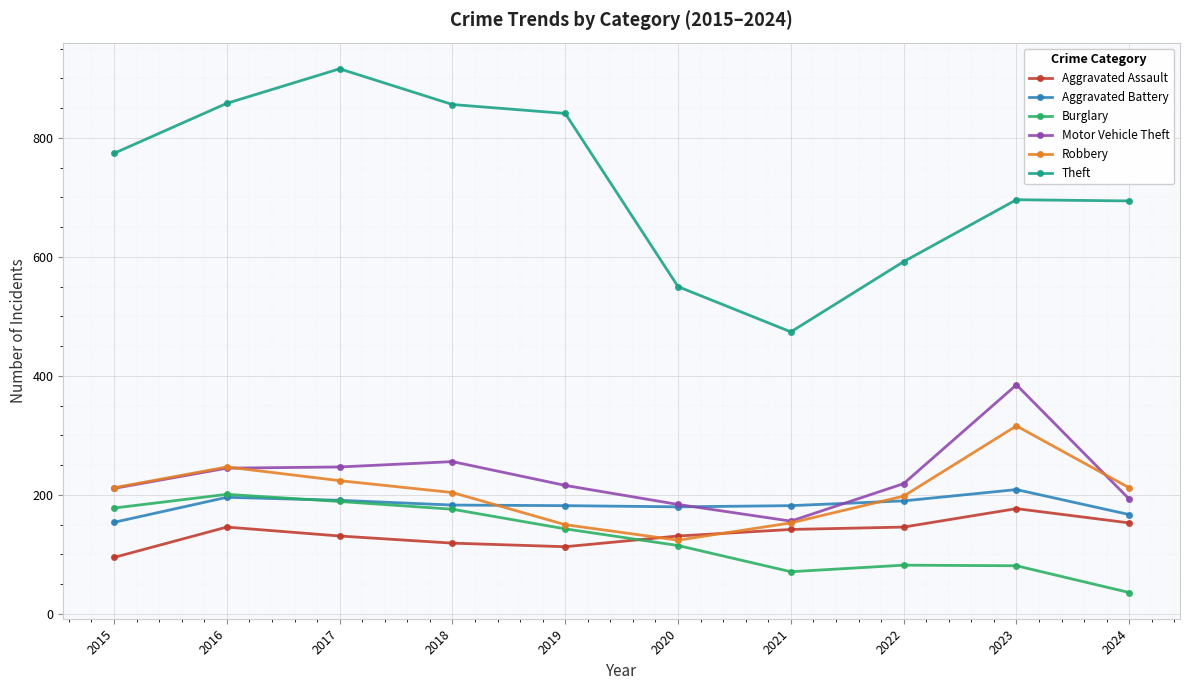

What is the average value of the Theft series?

725